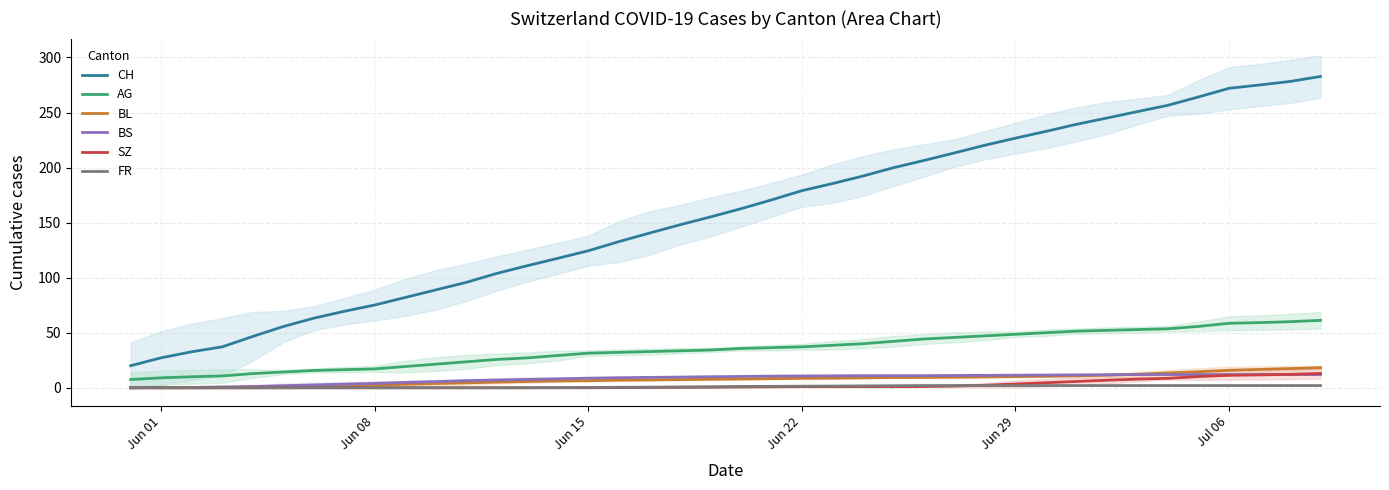

How many data points in SZ are above 0?

24